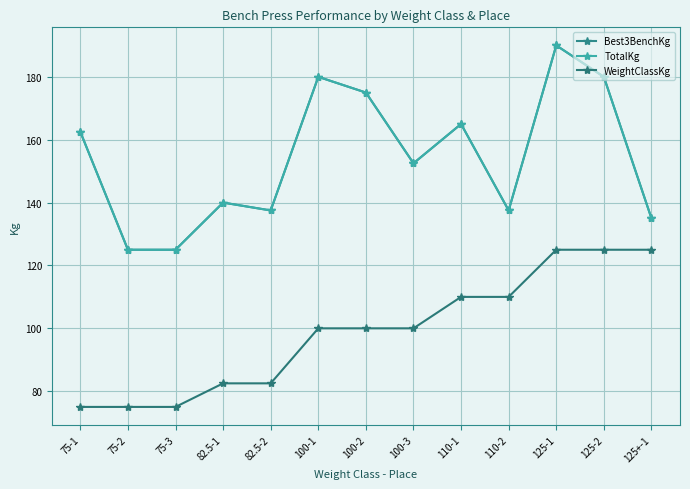

At which category is the sum across all series the highest?

125-1